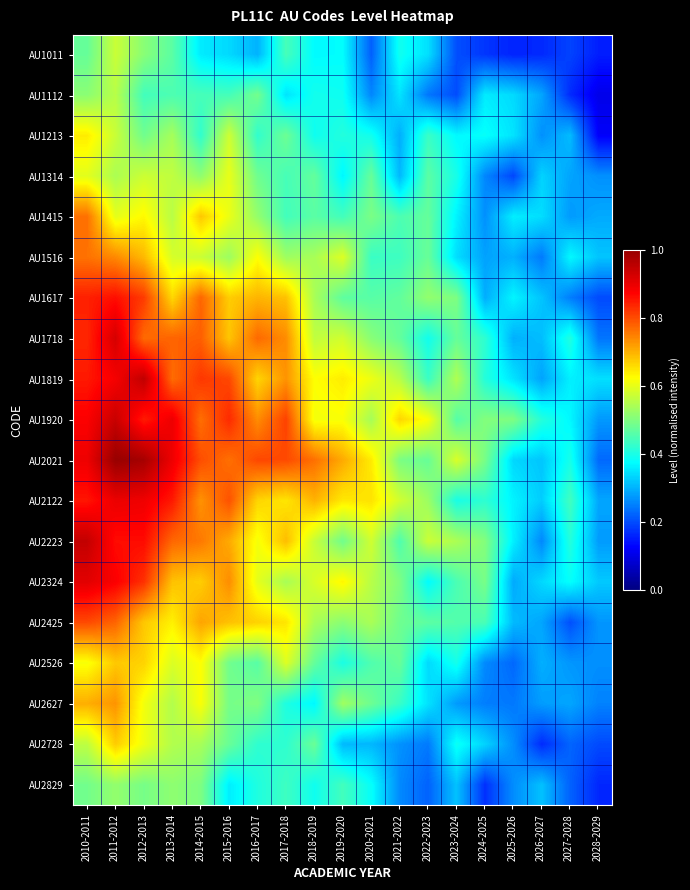

Which series has the largest total across all categories?

AU2021